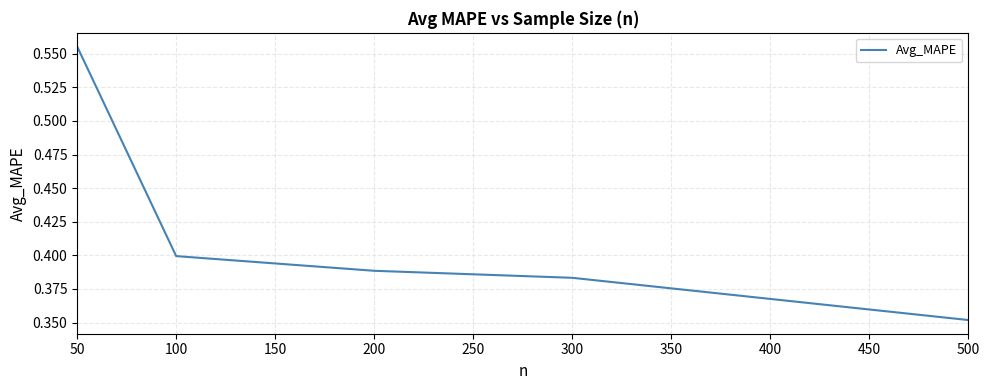

At which category does the chart reach its minimum across all series?

500